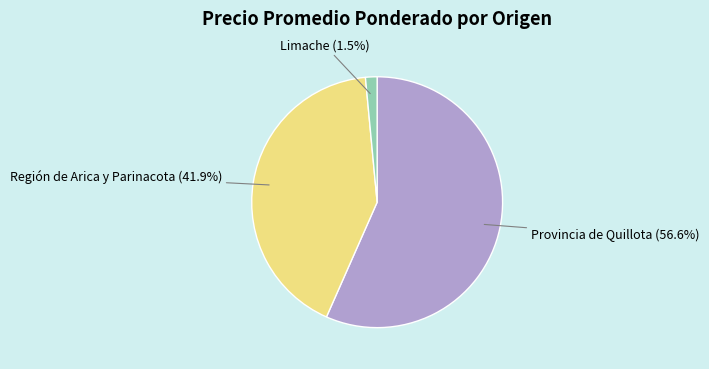

Is there any slice that represents more than half of the pie?

Yes